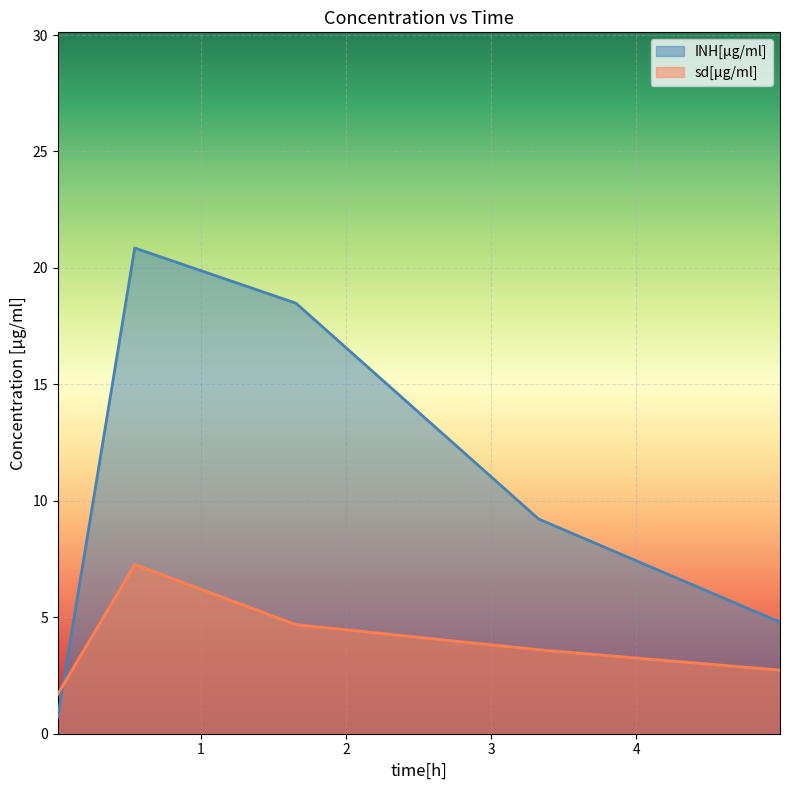

What are all the series names shown in the legend?

INH[µg/ml], sd[µg/ml]